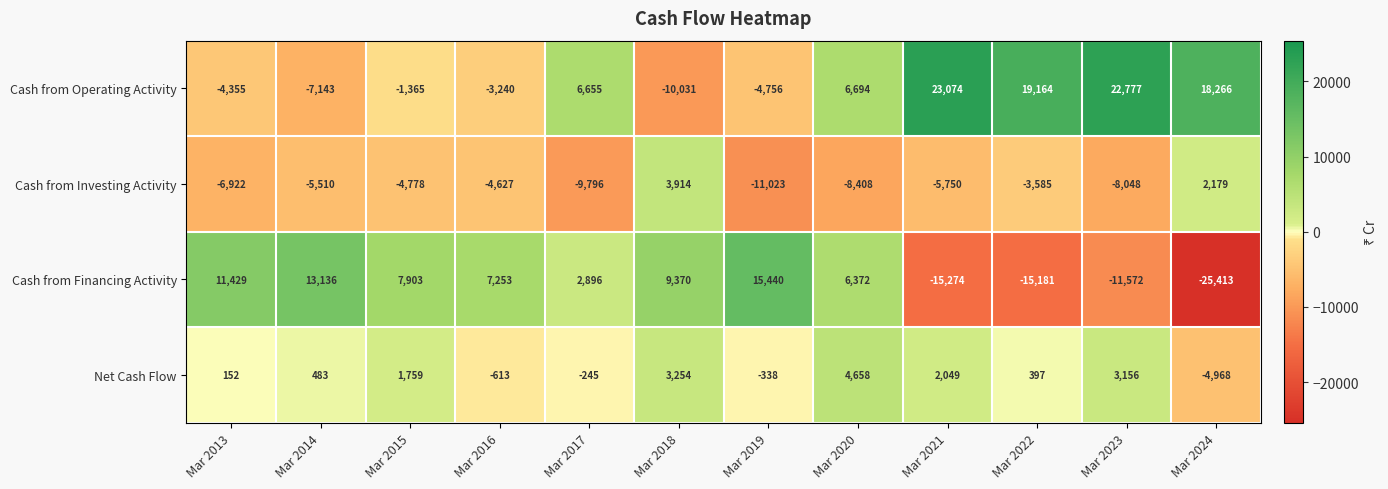

Rank the categories by Cash from Operating Activity value from highest to lowest.

Mar 2021, Mar 2023, Mar 2022, Mar 2024, Mar 2020, Mar 2017, Mar 2015, Mar 2016, Mar 2013, Mar 2019, Mar 2014, Mar 2018